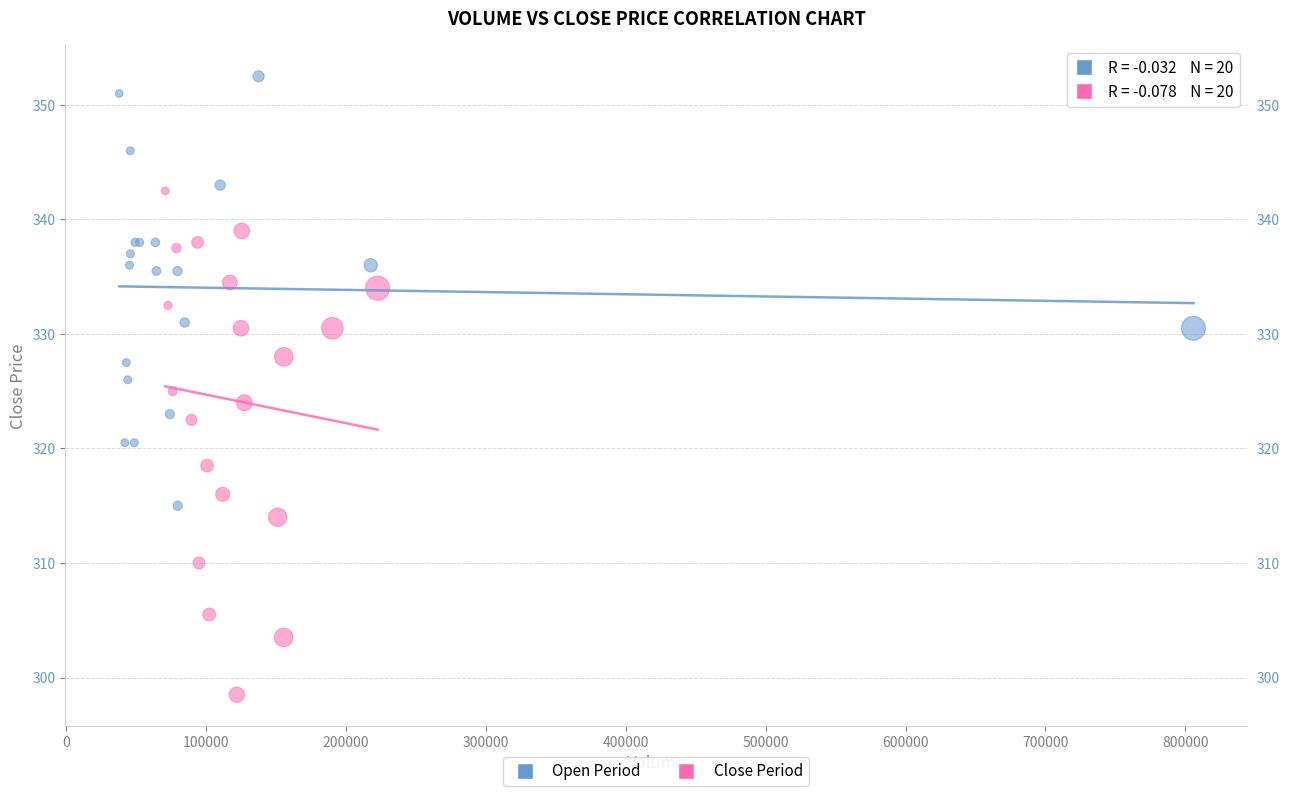

Which series reaches the maximum Y coordinate?

Open Period